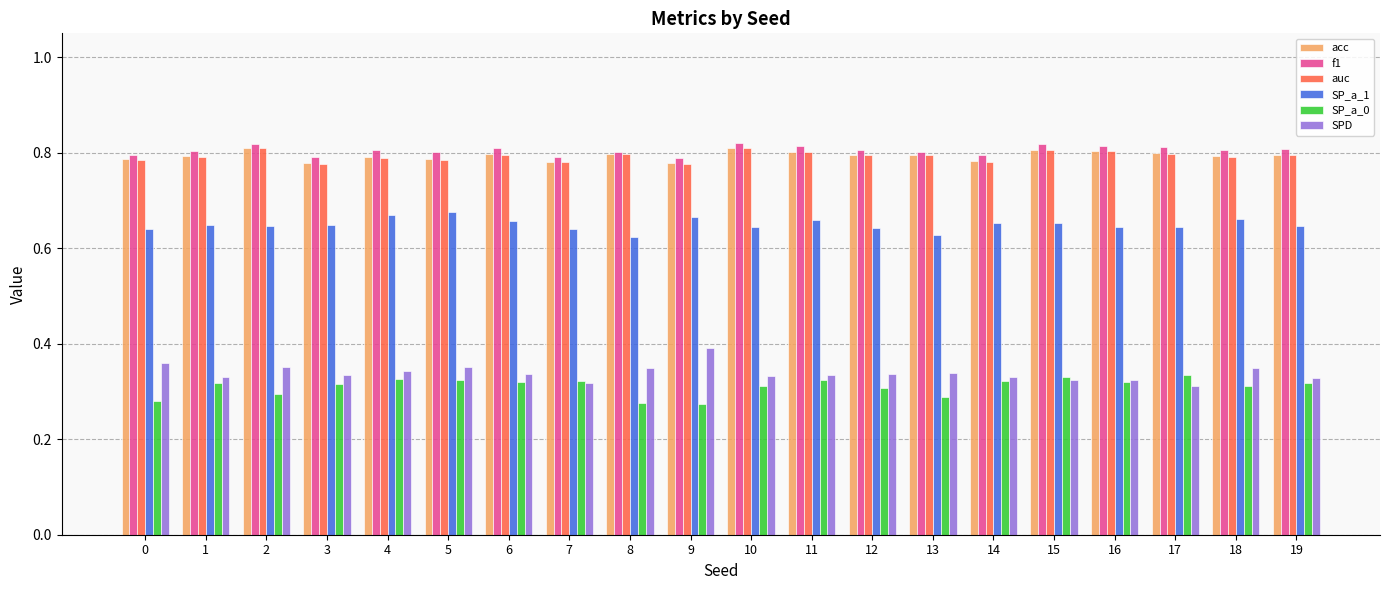

Is the value of SP_a_0 at 0 greater than the value of acc at 0?

No